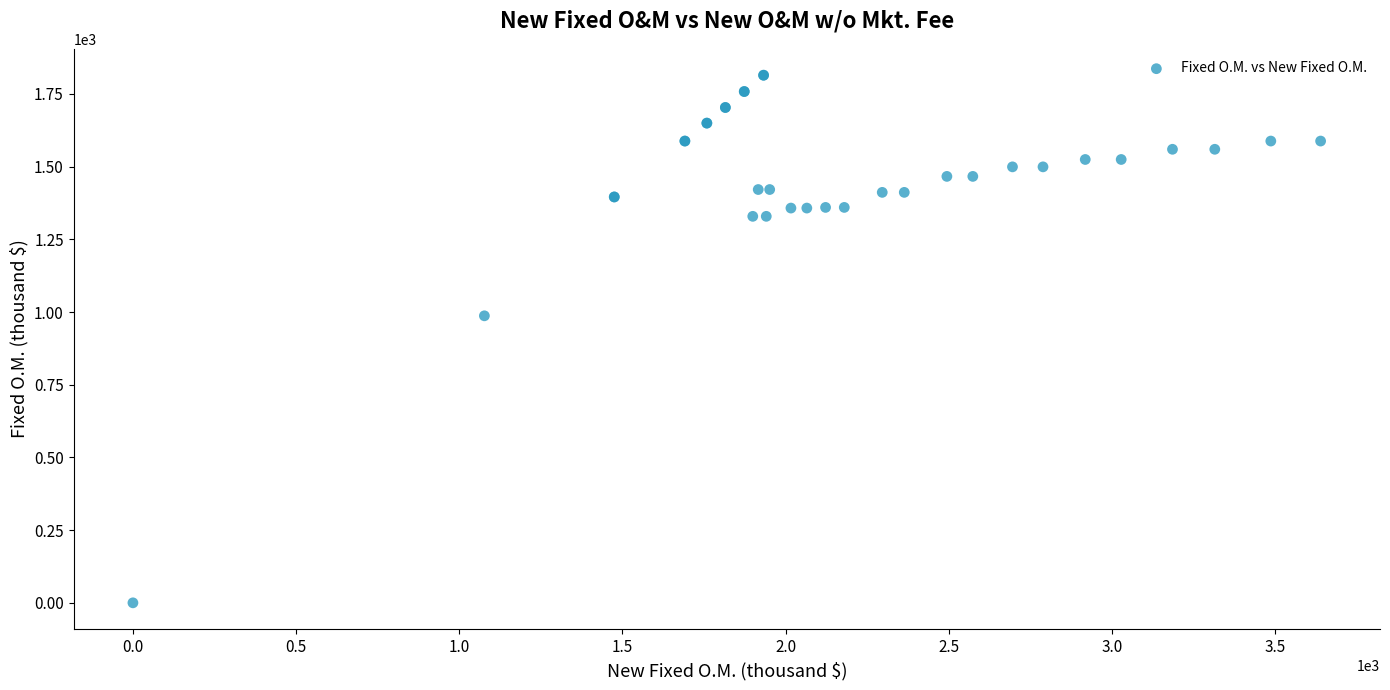

What Y value in the scatter plot is closest to 907?

987.0